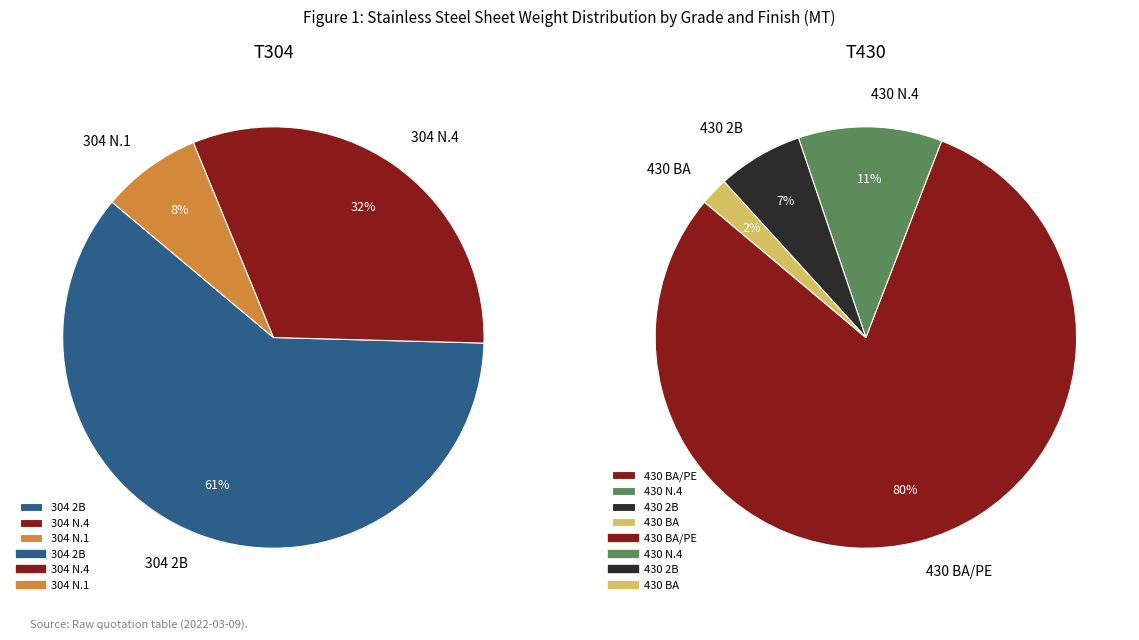

Between 304 and 430, which is larger?

430